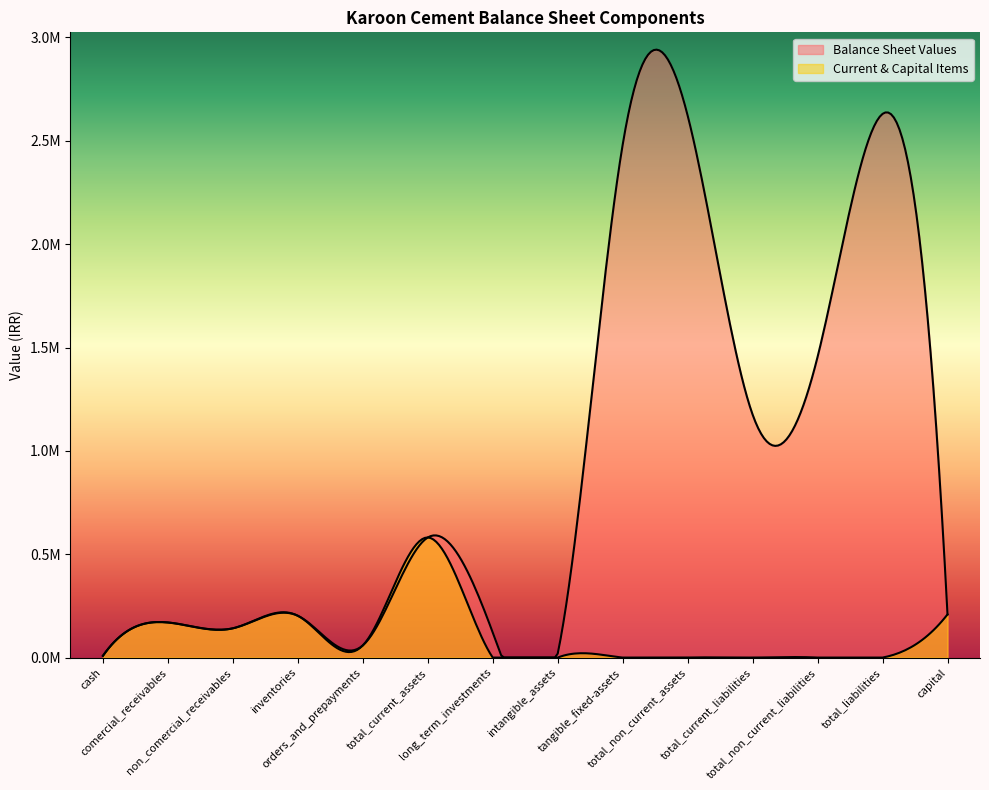

Does the chart display data point markers on the line(s)?

No